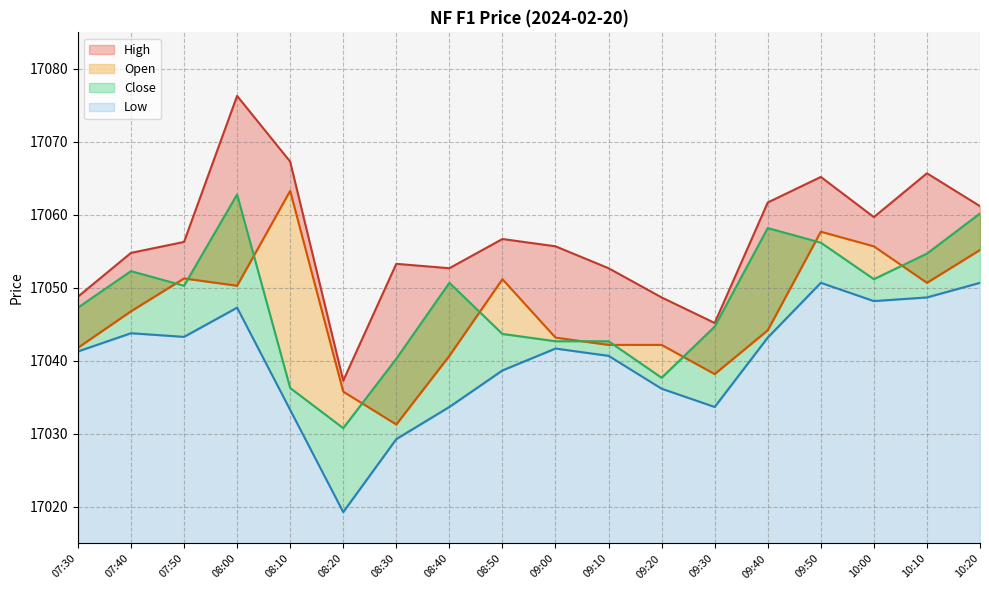

Does the chart display data point markers on the line(s)?

No